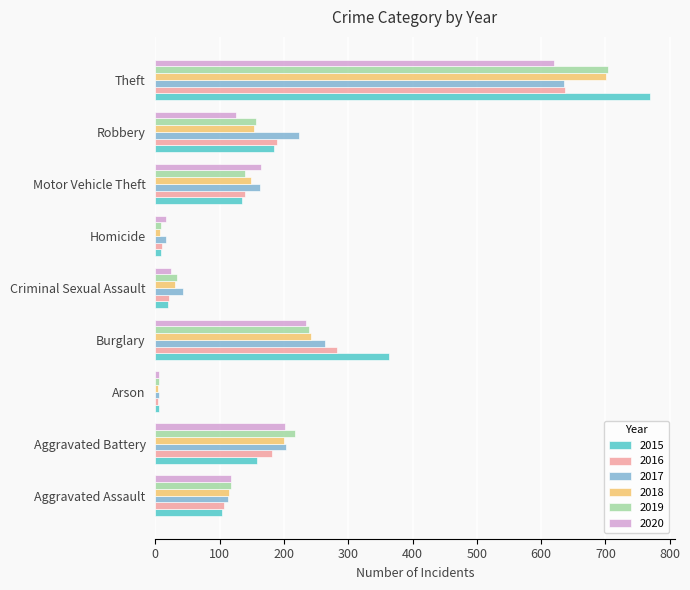

Is it true that 2019 equals 118 at Aggravated Assault?

True